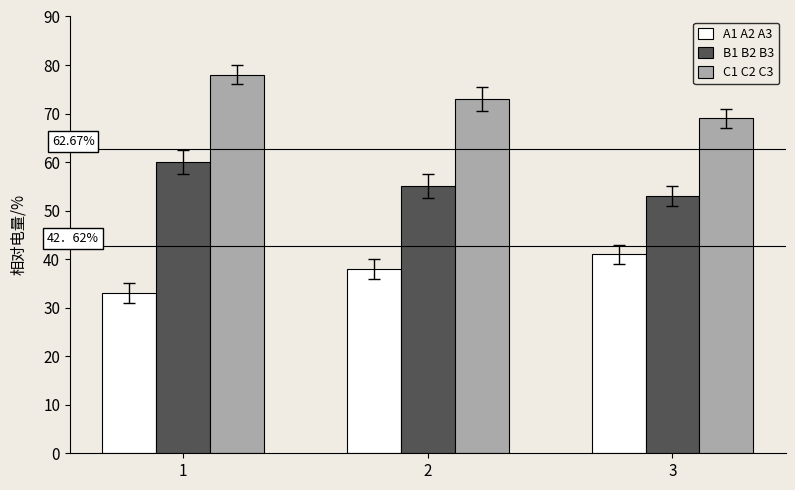

How many categories are shown in the chart?

3